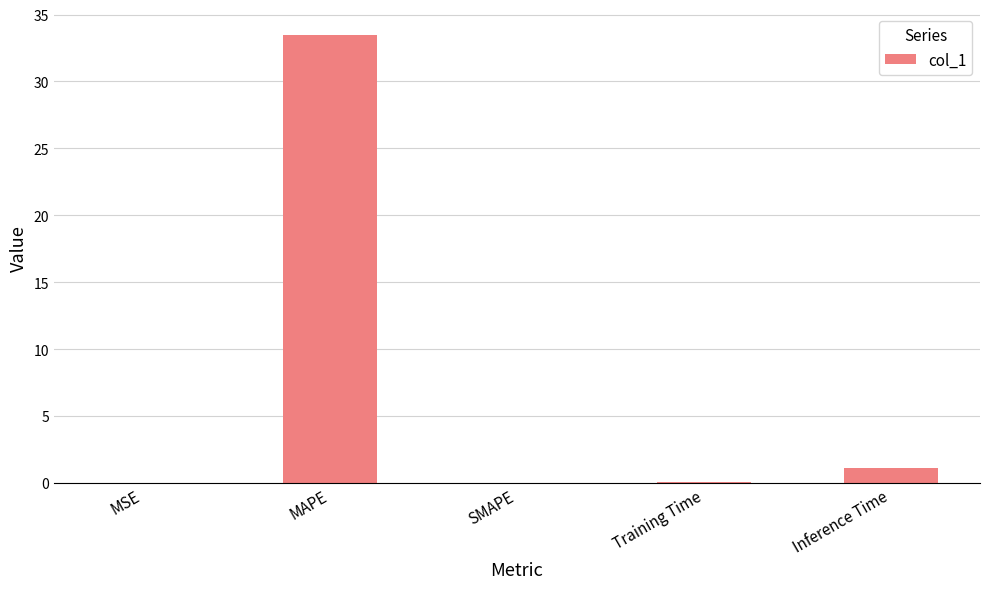

True or false: the data shows 1.1 at Inference Time.

True